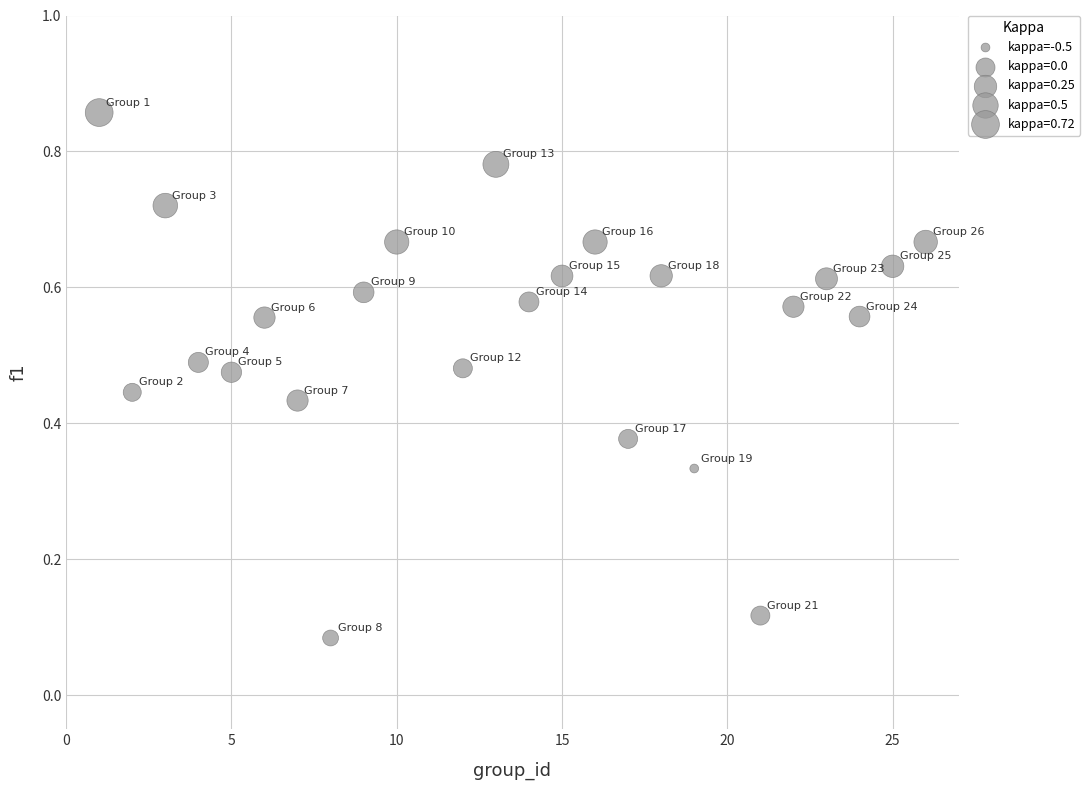

What is the range of X values (max minus min)?

25.0